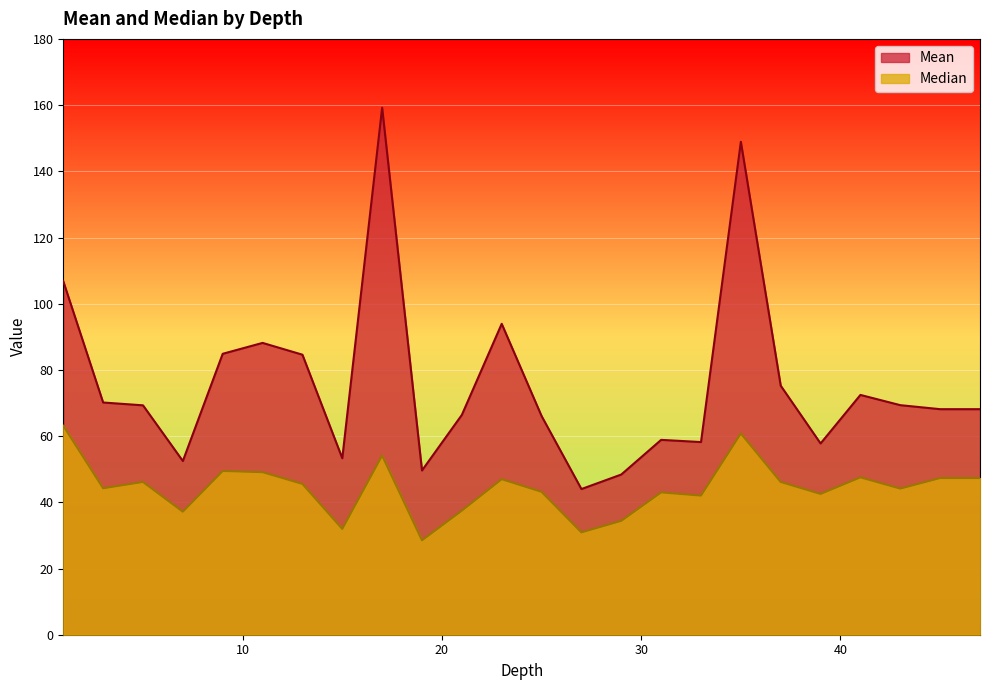

How many values in the Mean series are below 69?

12